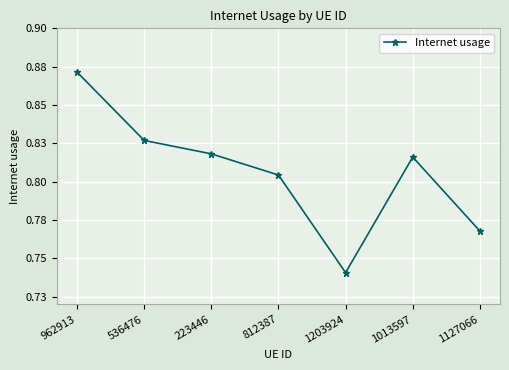

List the labels in order of value, smallest first.

1203924, 1127066, 812387, 1013597, 223446, 536476, 962913